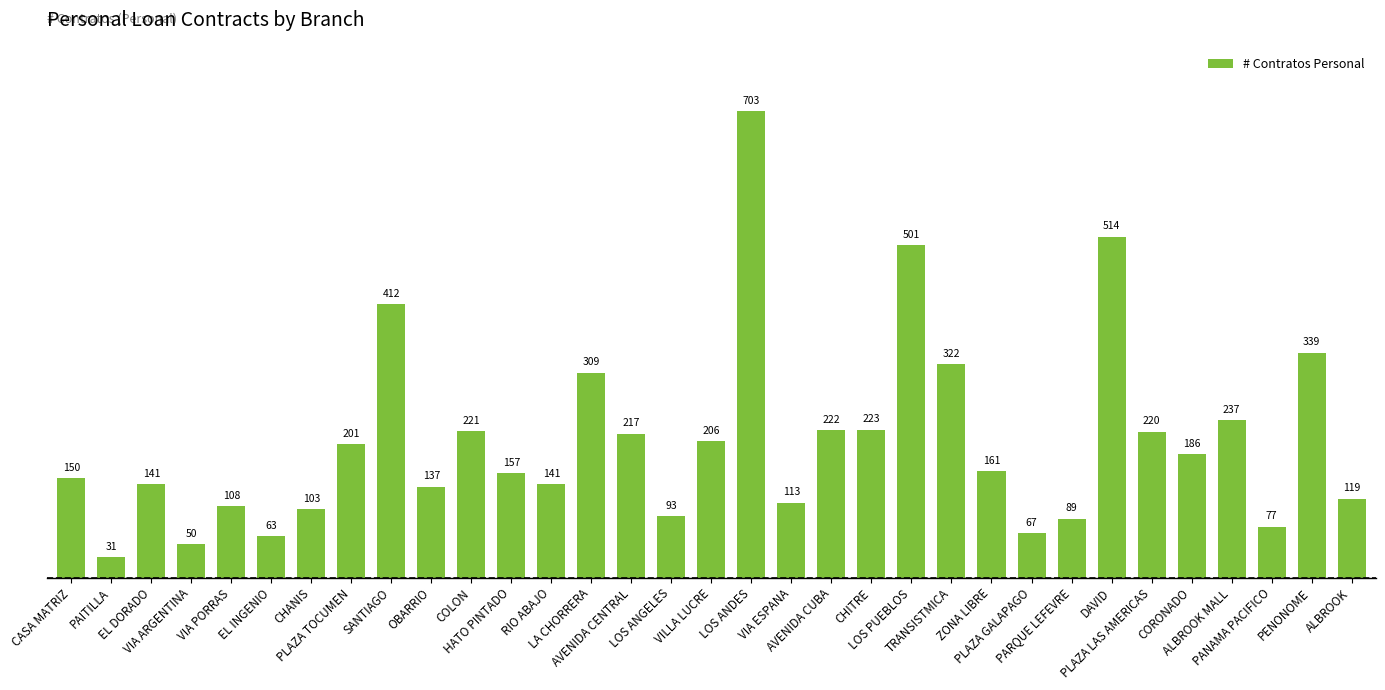

What is the value of the 27th bar from the left?

514